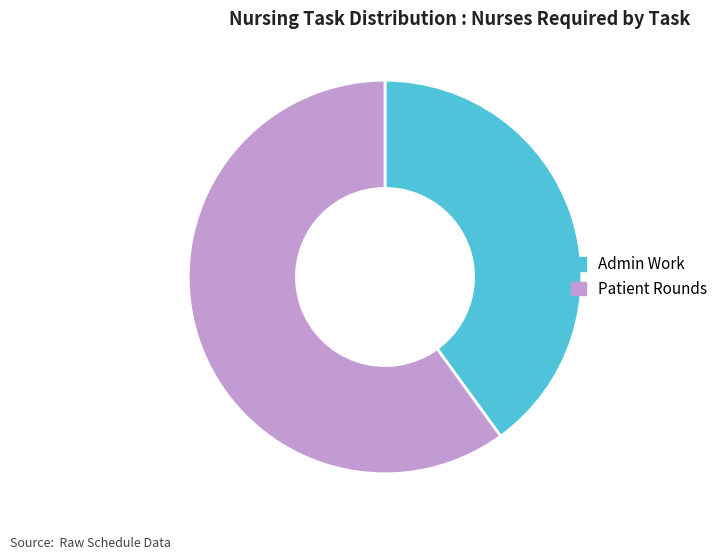

What is the largest slice in the pie chart?

Patient Rounds